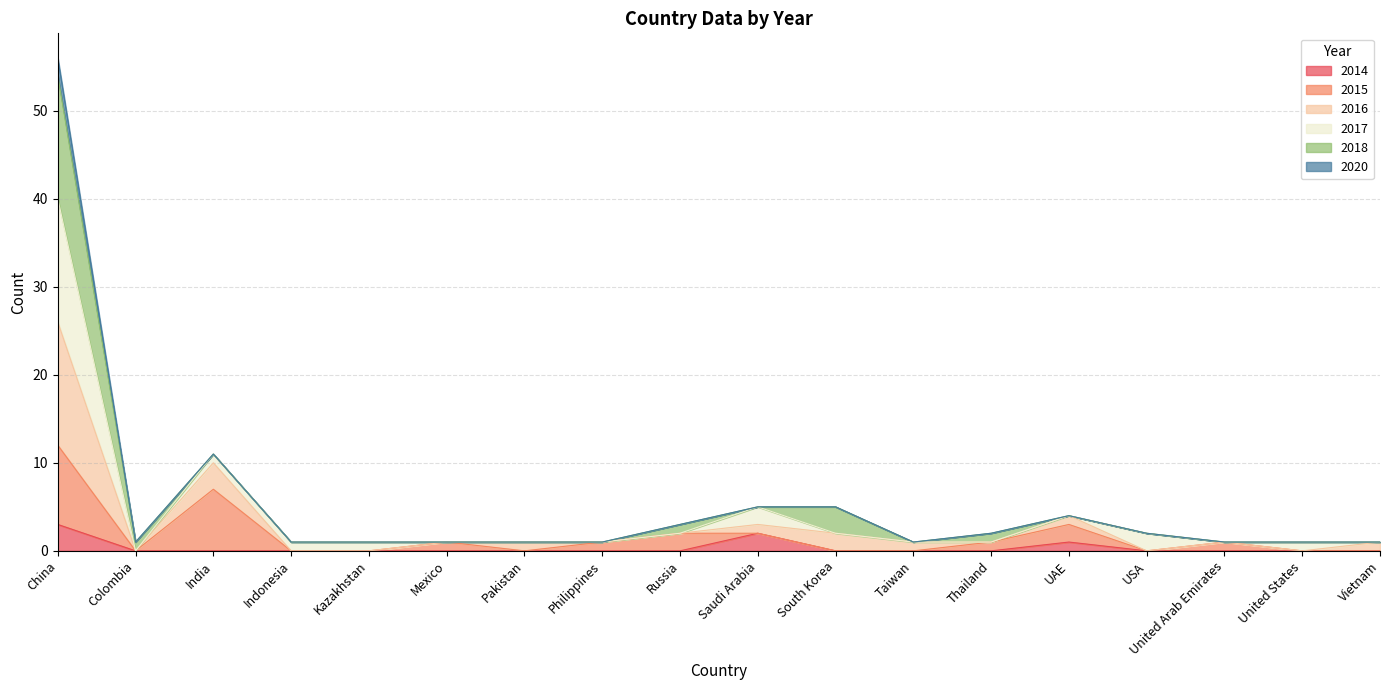

The 2014 series shows 2 at Saudi Arabia. True or false?

True